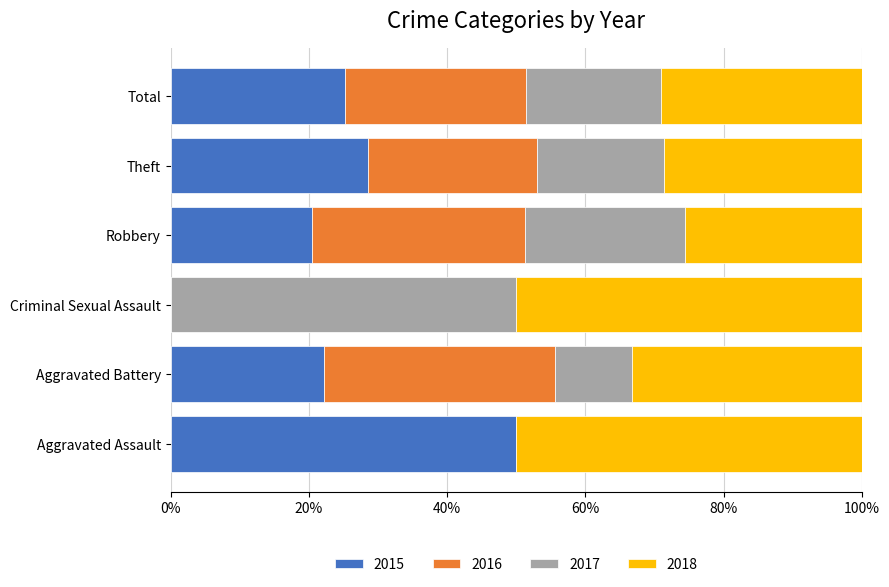

What is the total value across all series at Criminal Sexual Assault?

100.0